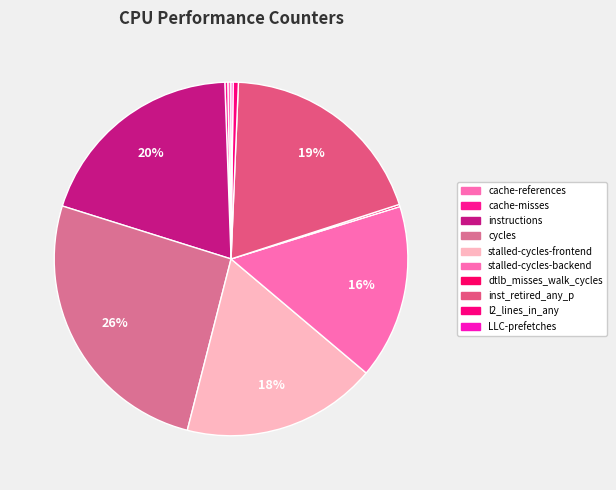

Count the number of slices in the pie.

10